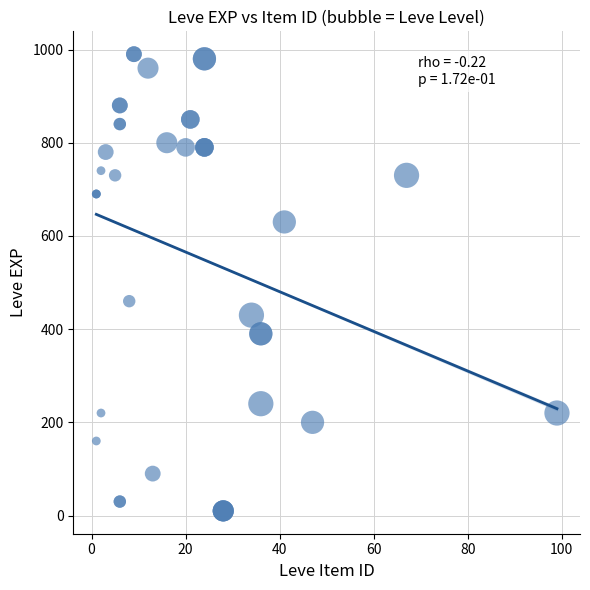

What Y value in the scatter plot is closest to 500?

460